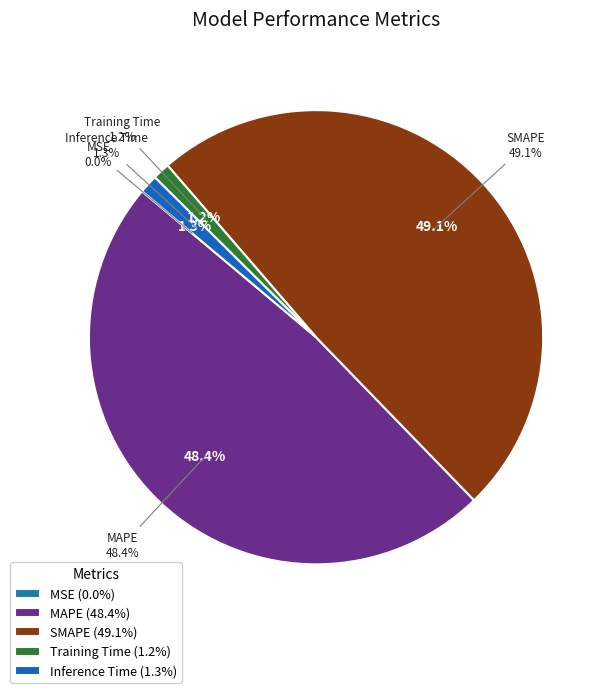

To the nearest percent, what is the difference between the SMAPE and Training Time slice percentages?

48%